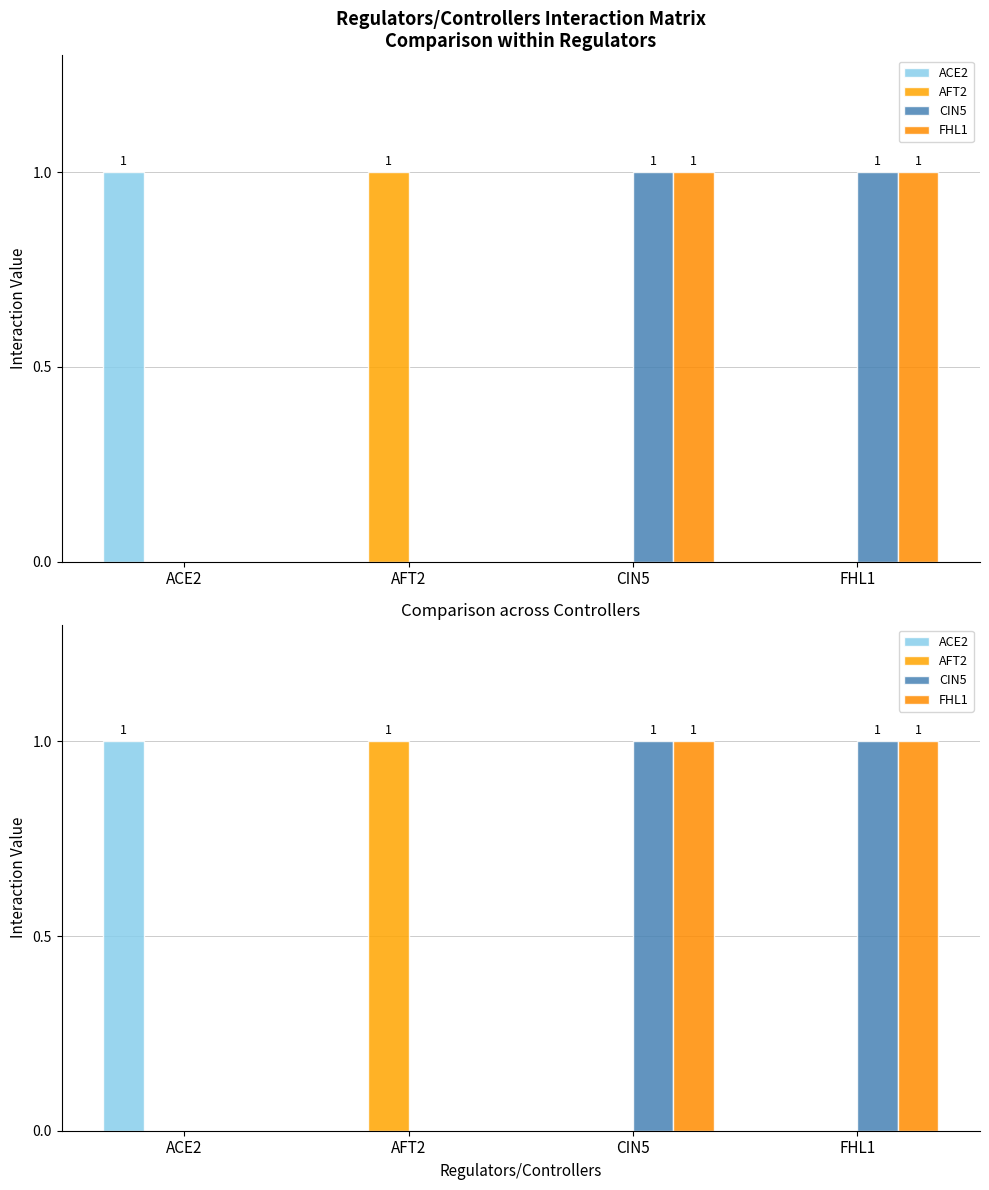

Rank the series by their maximum value, from lowest to highest.

ACE2, AFT2, CIN5, FHL1